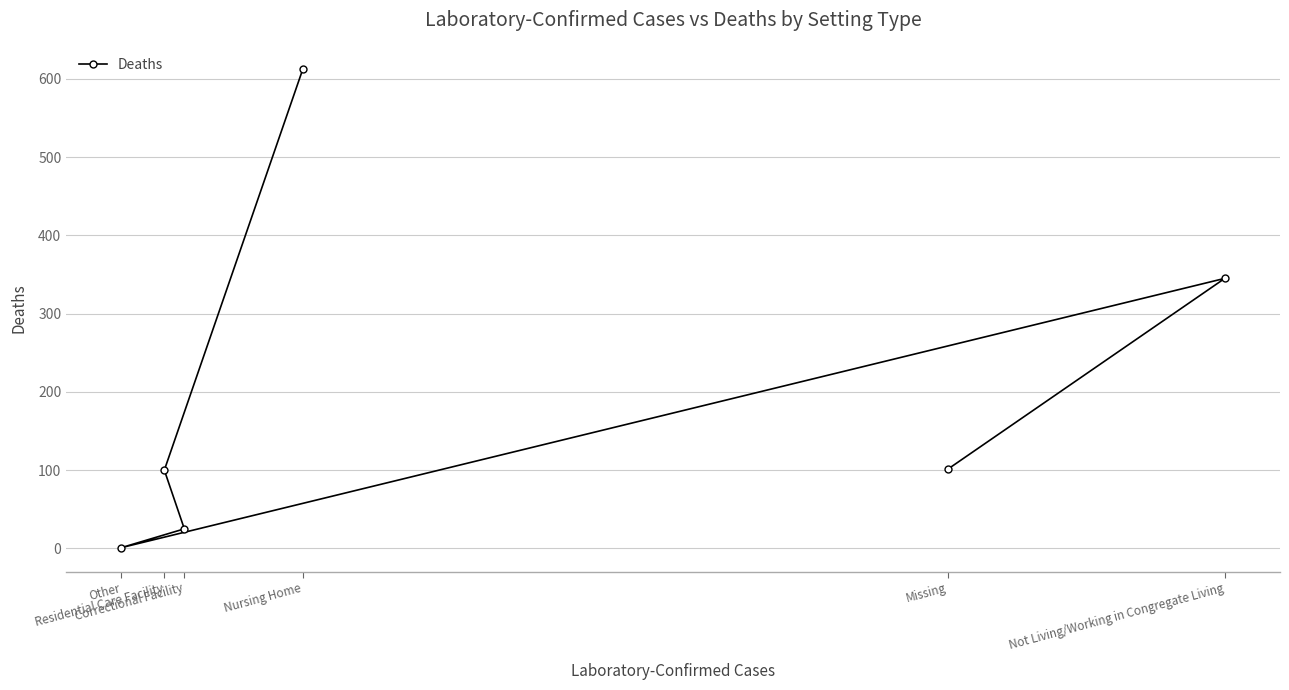

True or false: the data shows 1 at Other.

True